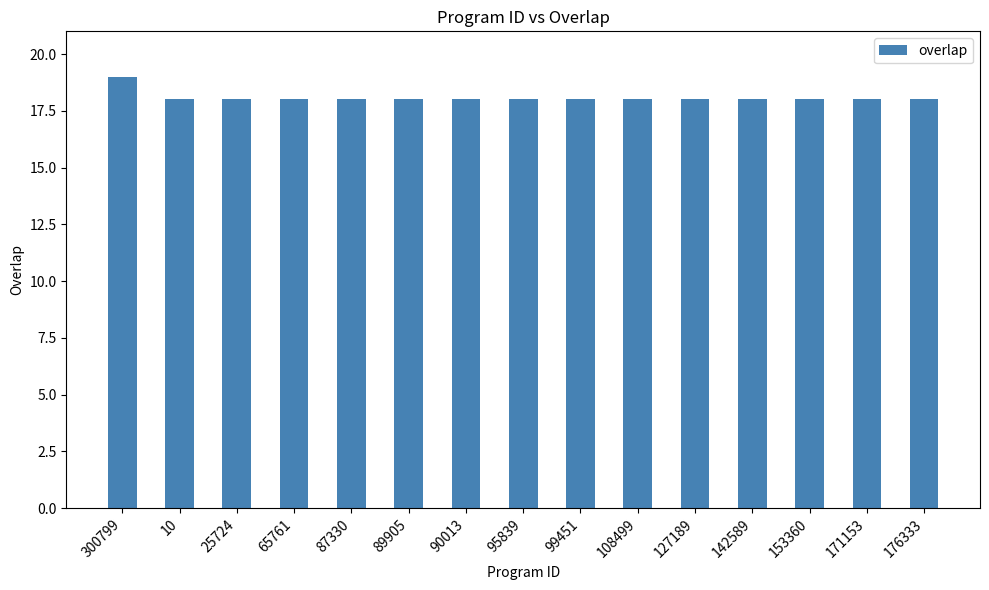

Is it true that the value at 153360 is 31?

False